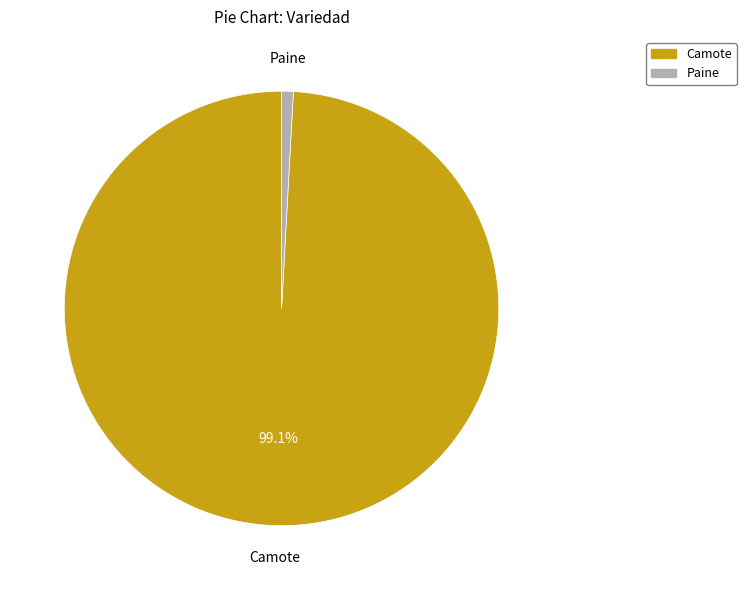

Is there a majority slice in this chart?

Yes